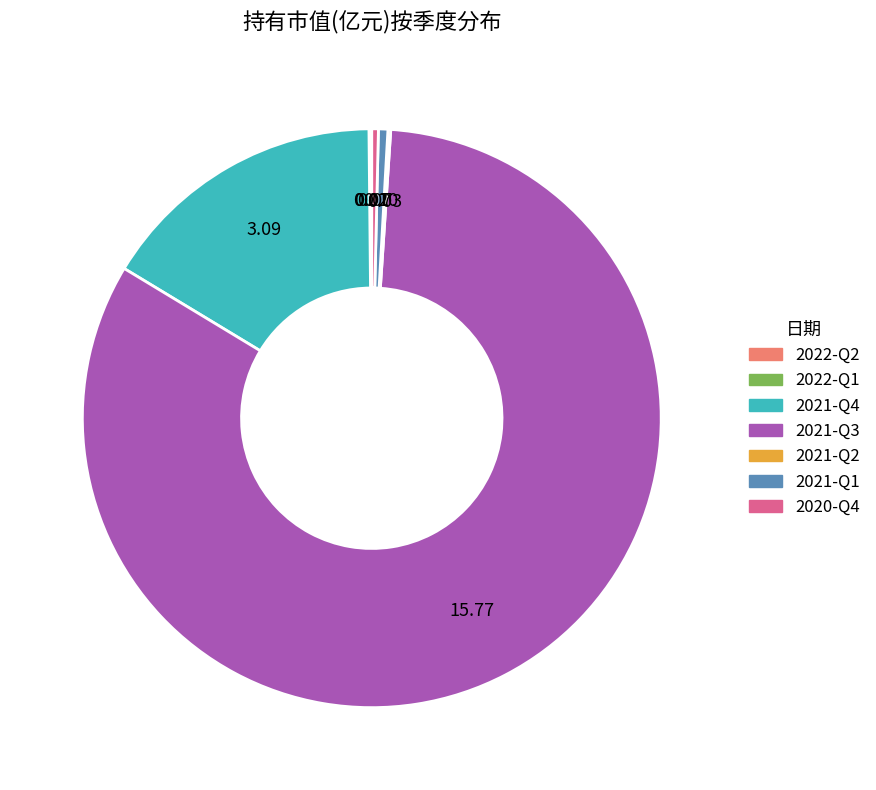

Which has a higher value, 2021-Q3 or 2021-Q1?

2021-Q3